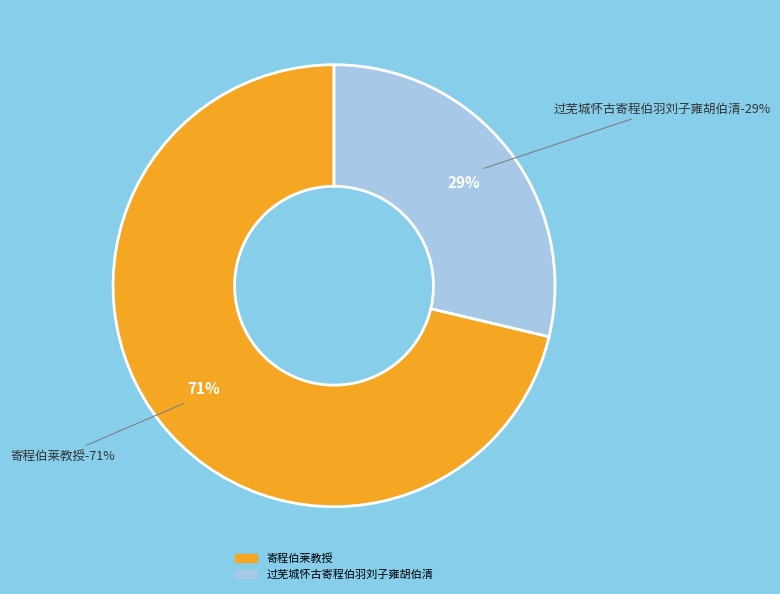

The 寄程伯莱教授 slice represents 71% of the pie. True or false?

True